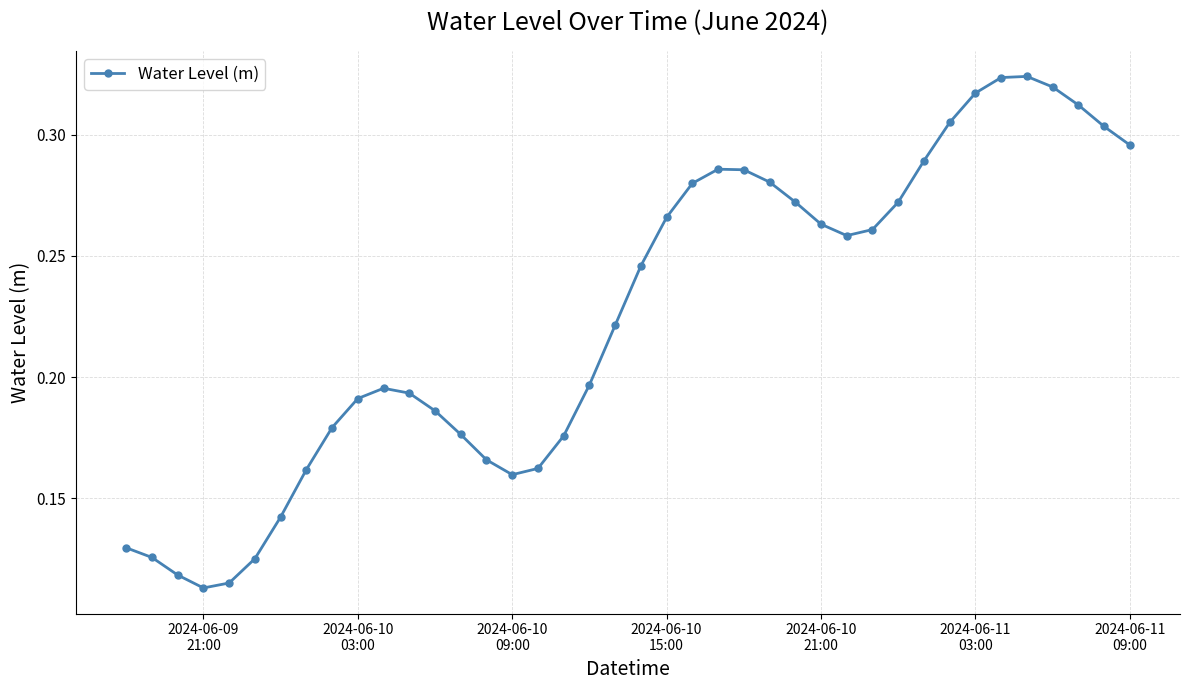

What is the sum of all values?

9.0